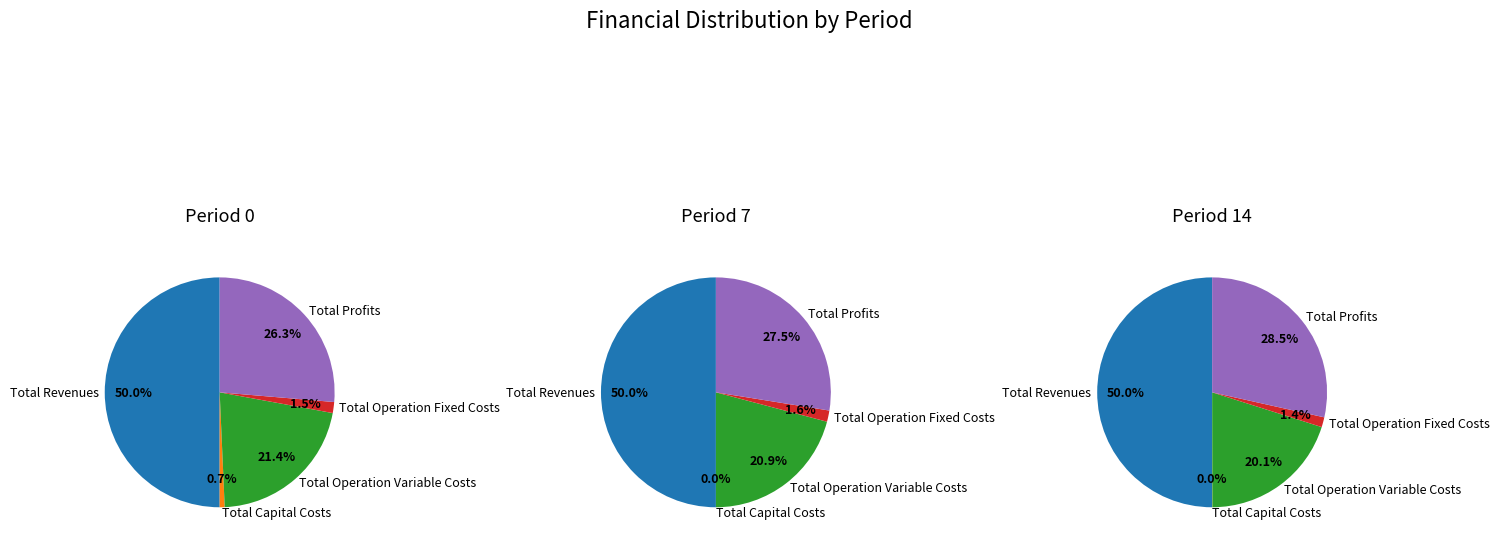

Count the number of slices in the pie.

5